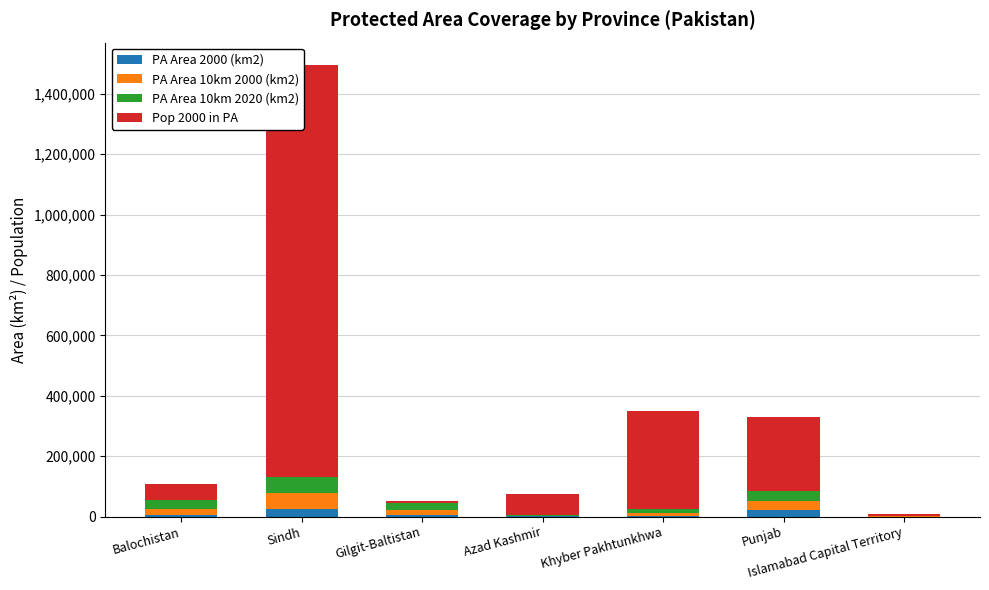

Which series has the largest total across all categories?

Pop 2000 in PA